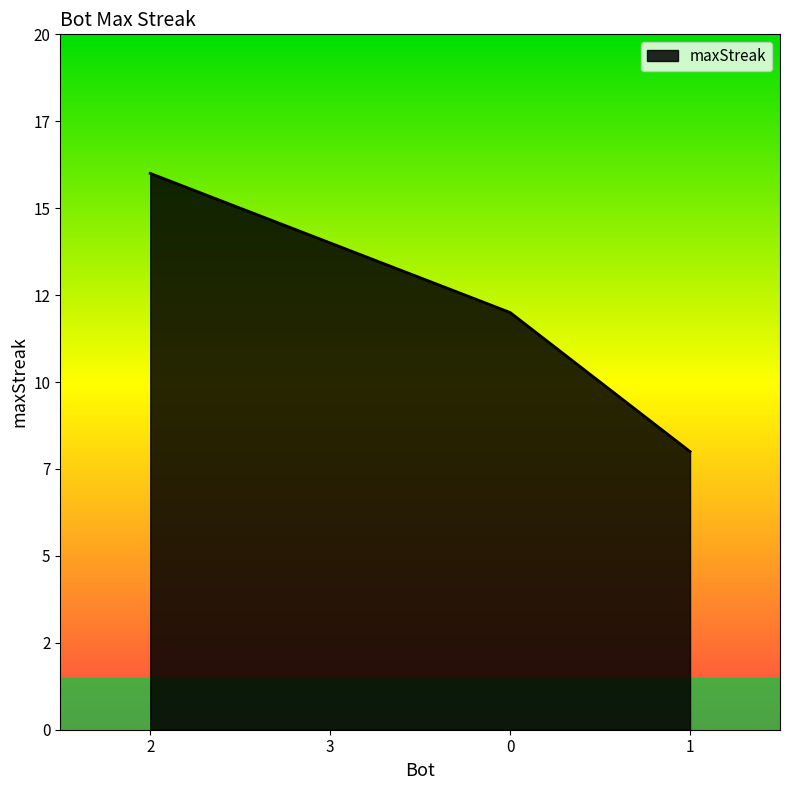

What is the label of the 2nd point from the left?

3